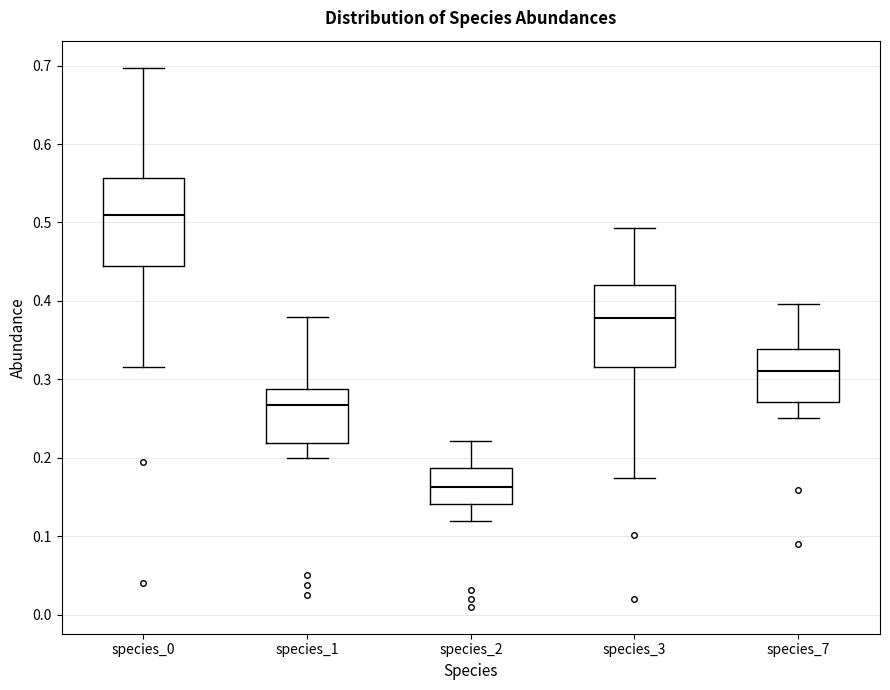

Which box has the lowest median line?

species_2